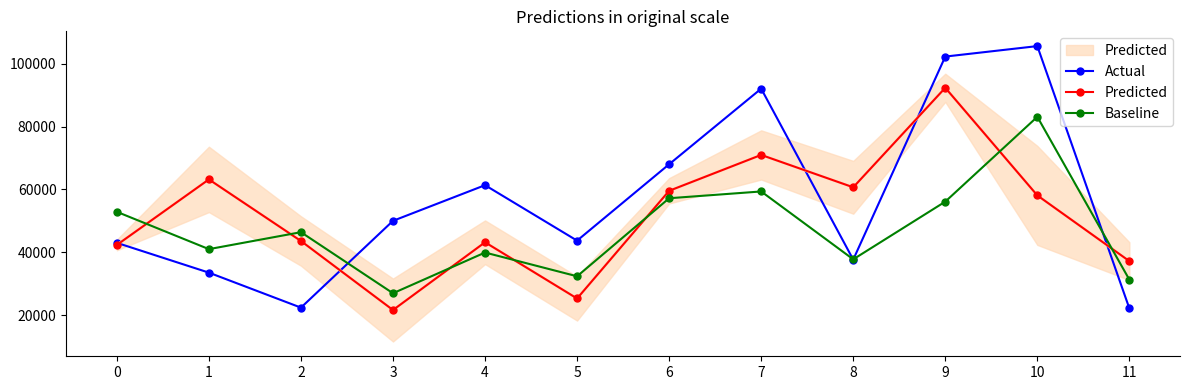

What are all the series names shown in the legend?

Actual, Predicted, Baseline